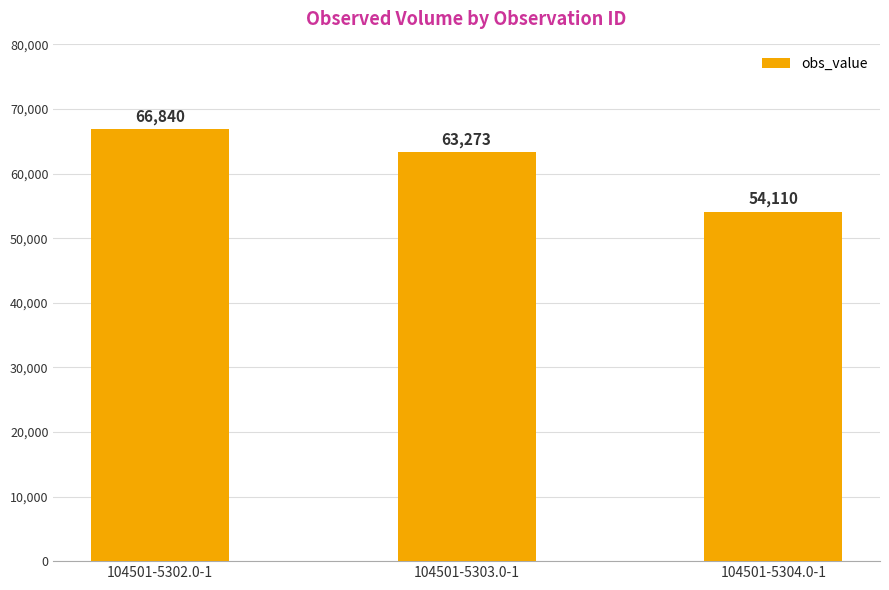

Is it true that the value at 104501-5302.0-1 is 66840?

True